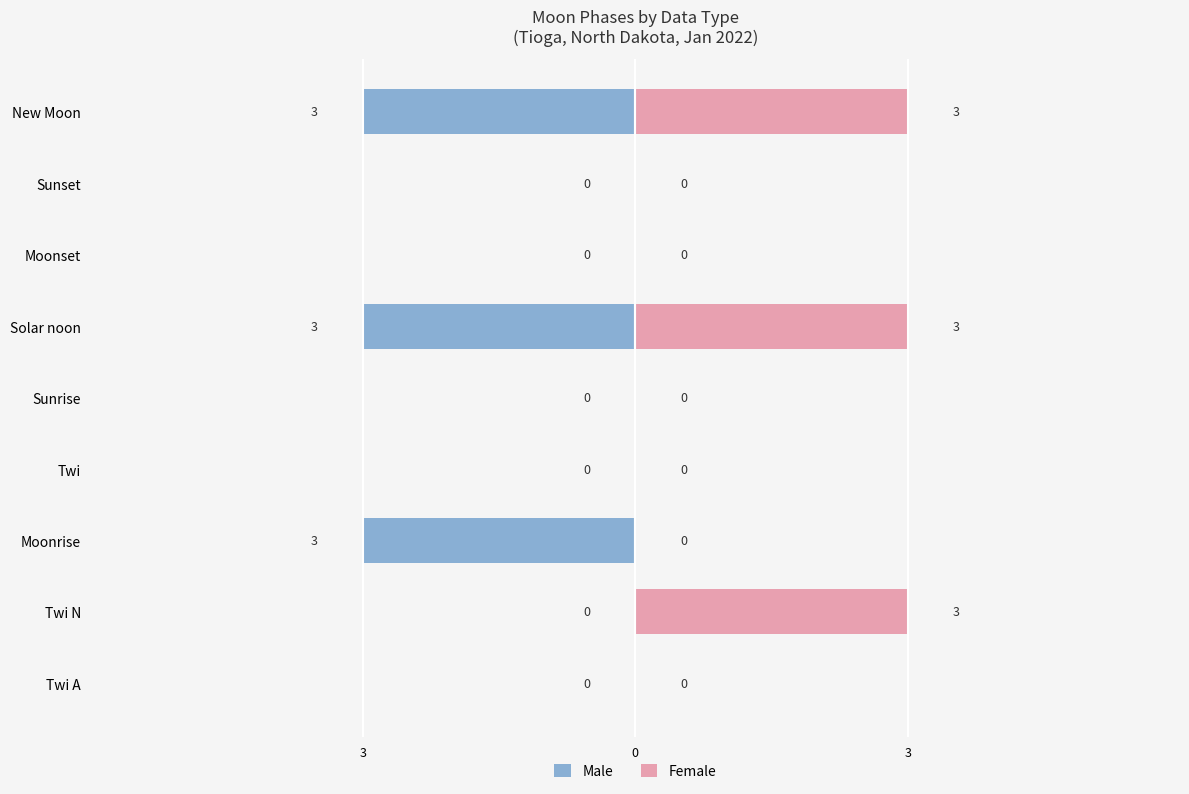

The value of Female at Sunset is -2. True or false?

False